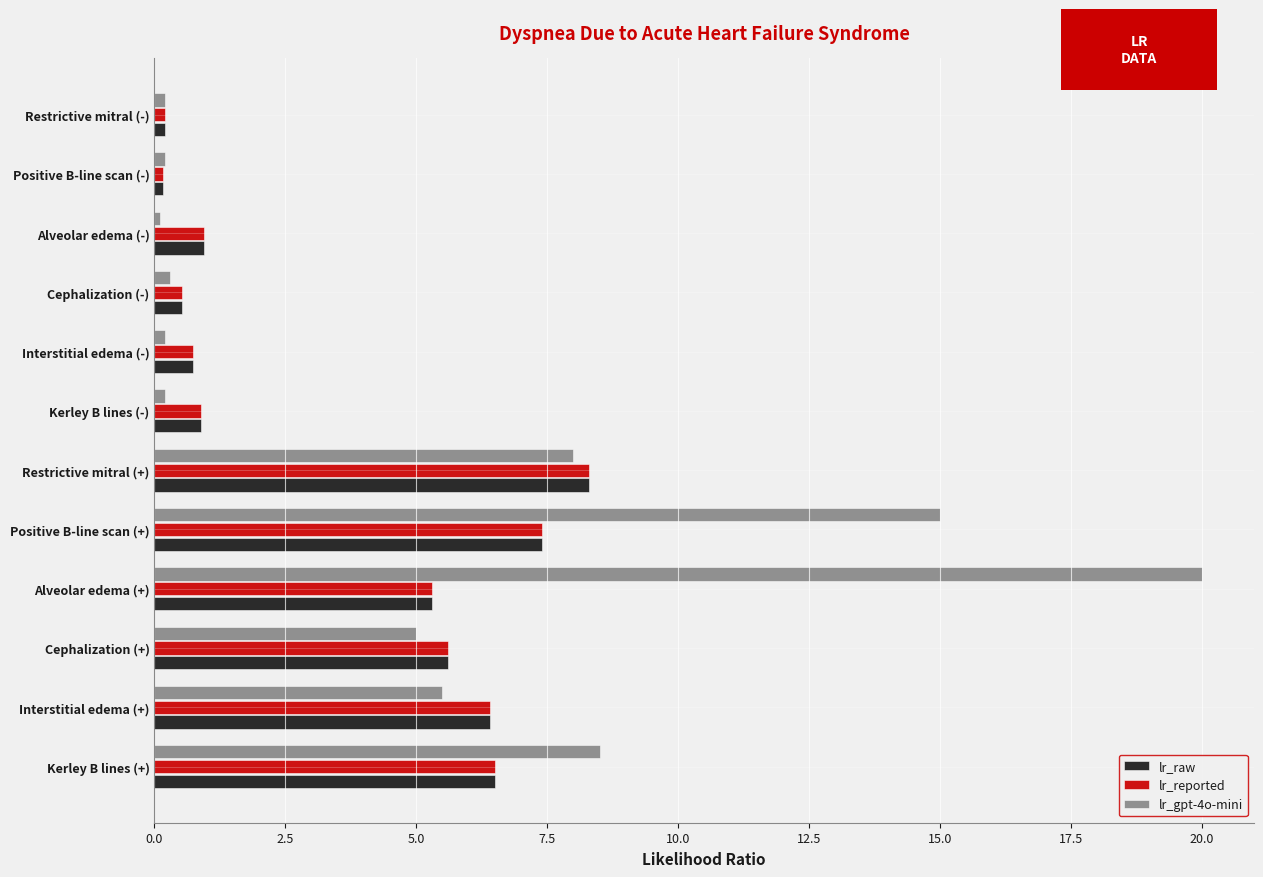

What is the maximum value shown in the chart?

20.0